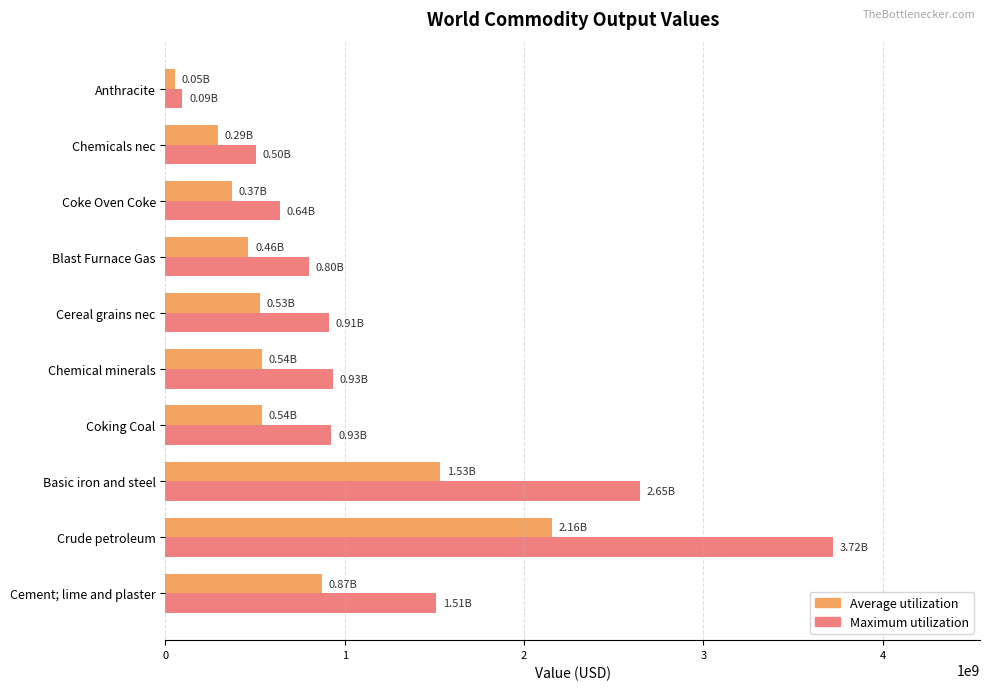

What is the sum of all Maximum utilization values?

12686290955.1